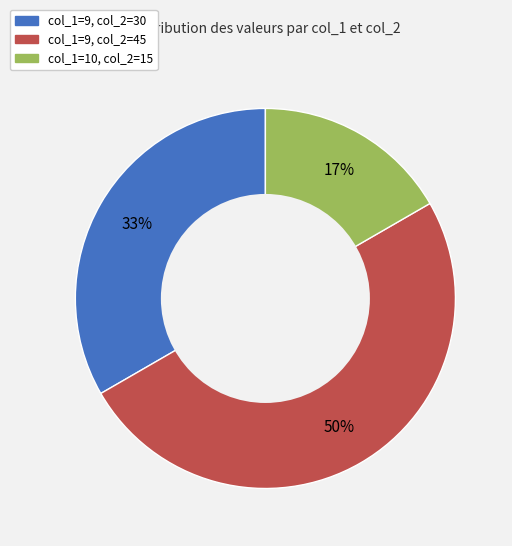

To the nearest percent, what is the average slice percentage?

33%